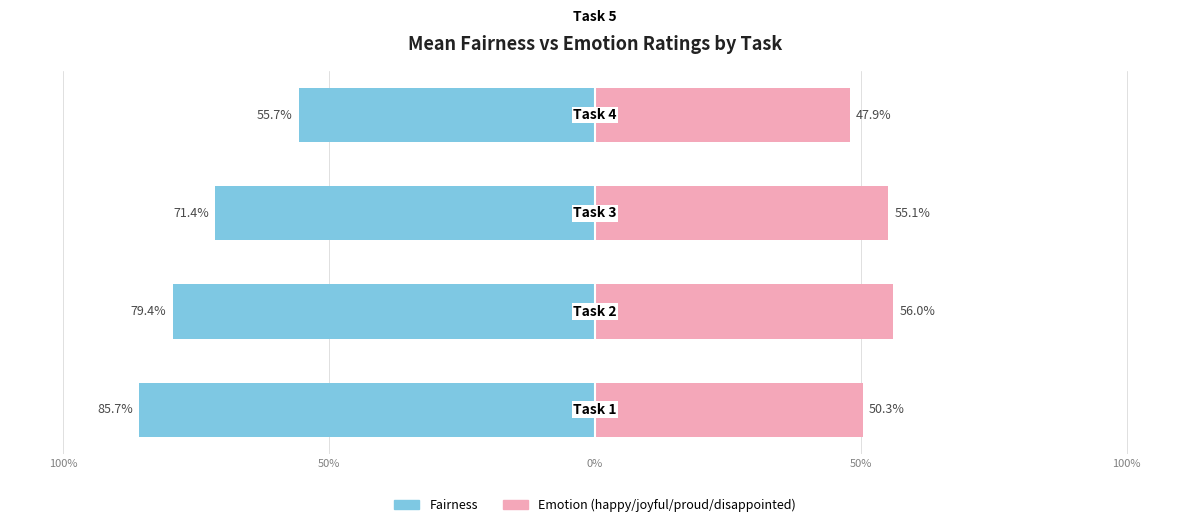

The Emotion (happy/joyful/proud/disappointed) series shows 13.2 at 50%. True or false?

False